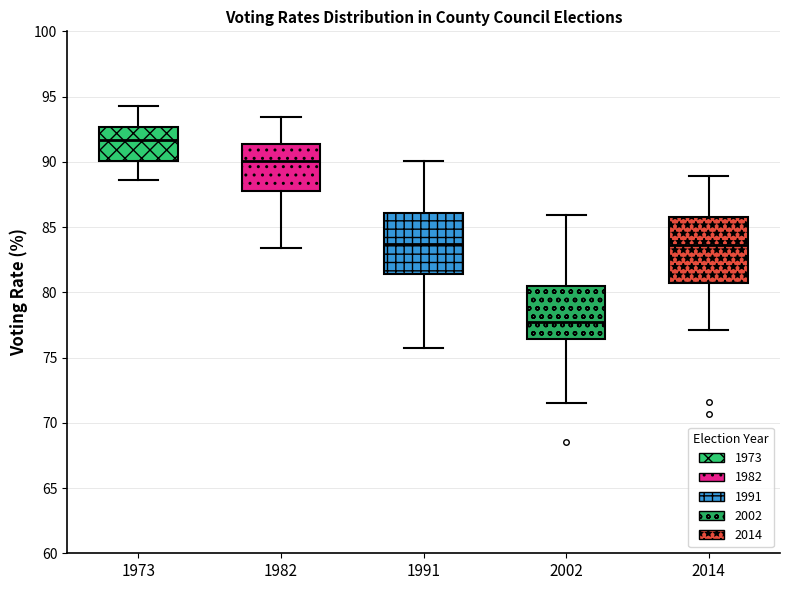

Which box's median line is the highest?

1973